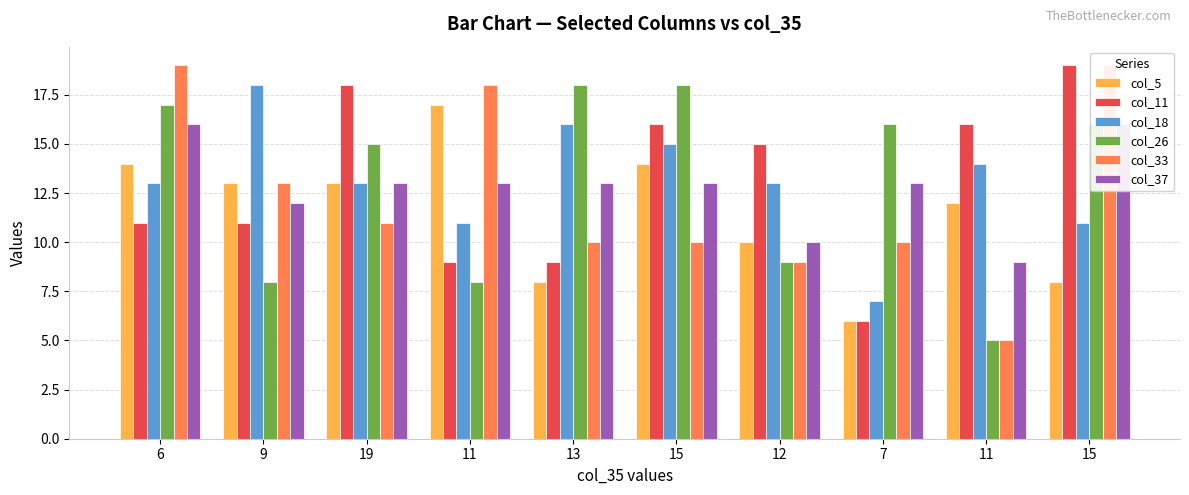

The col_33 series shows 19 at 6. True or false?

True